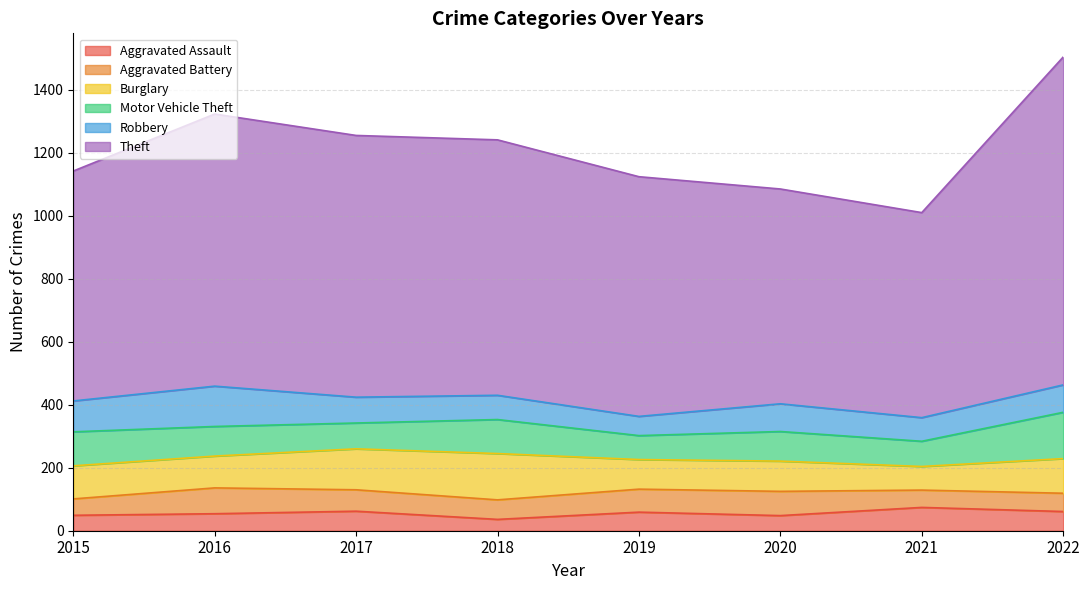

What is the average value of the Aggravated Assault series?

55